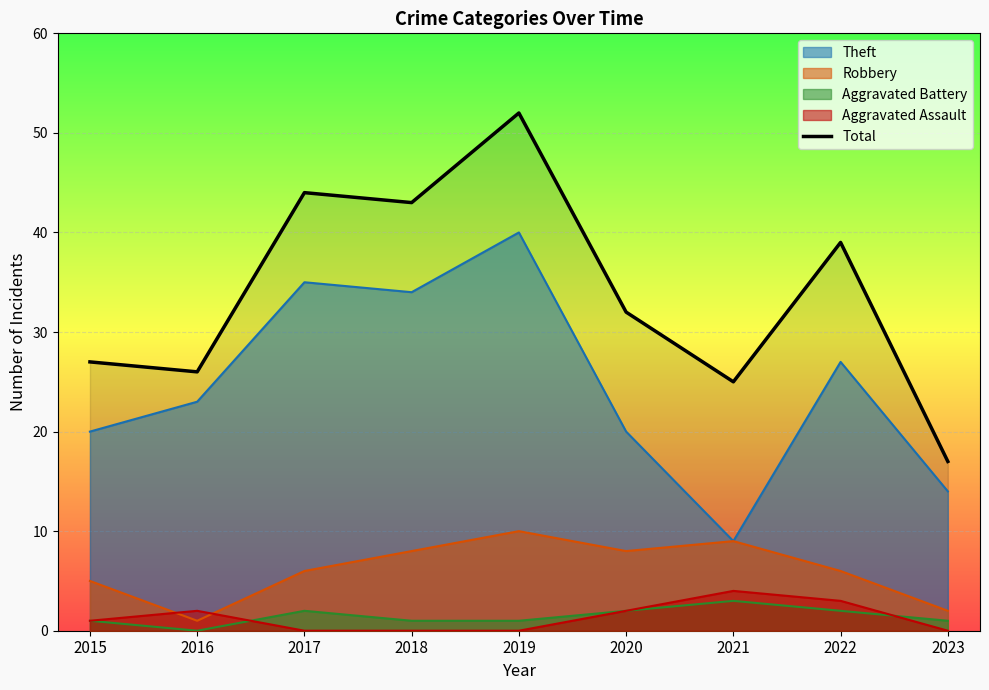

Is it true that the value at 2019 is 52?

True